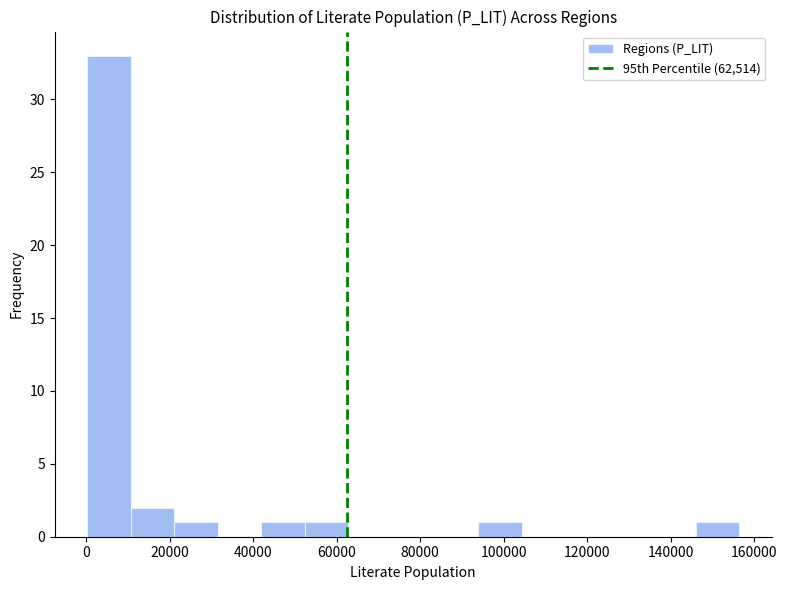

Over which range of the x-axis is the bar tallest?

0 to 10000